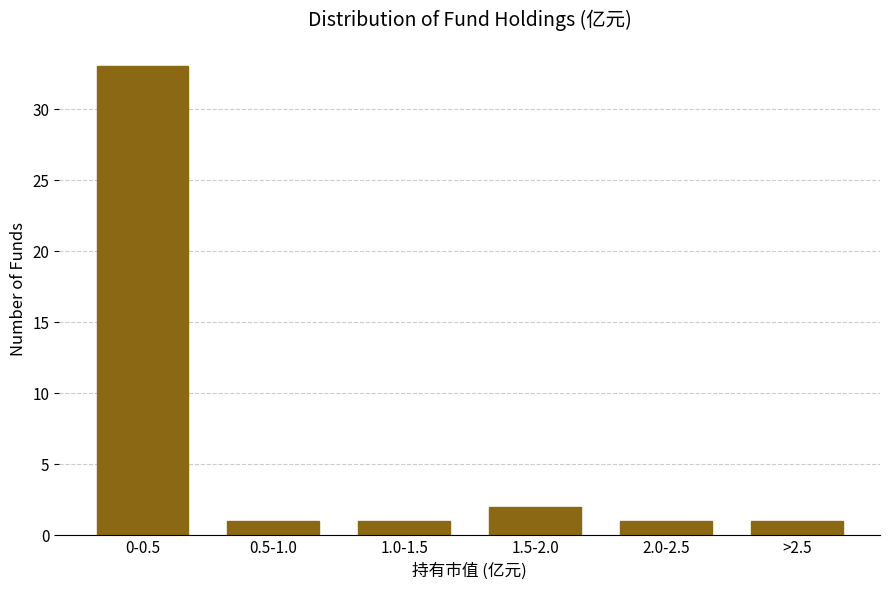

Reading right to left, extract all data points from this chart.

1	1	2	1	1	33